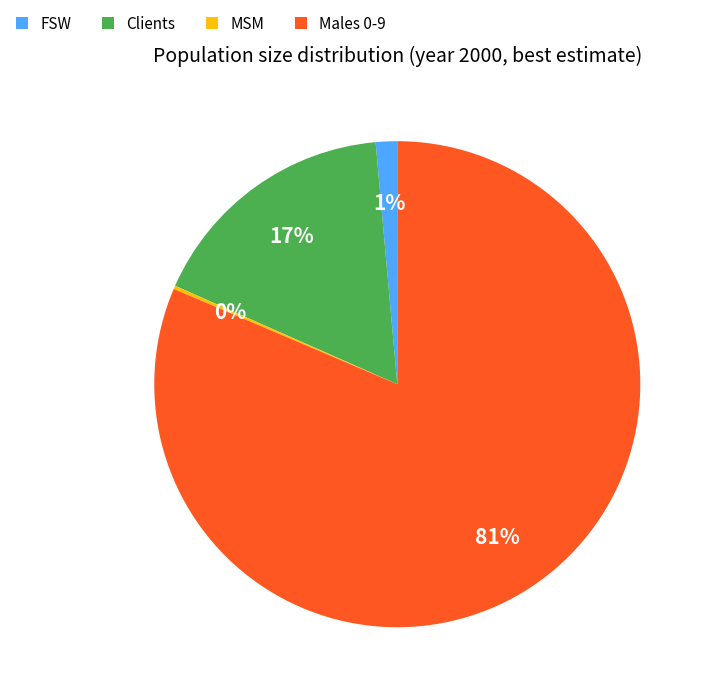

To the nearest percent, what percentage of the pie is FSW?

1%